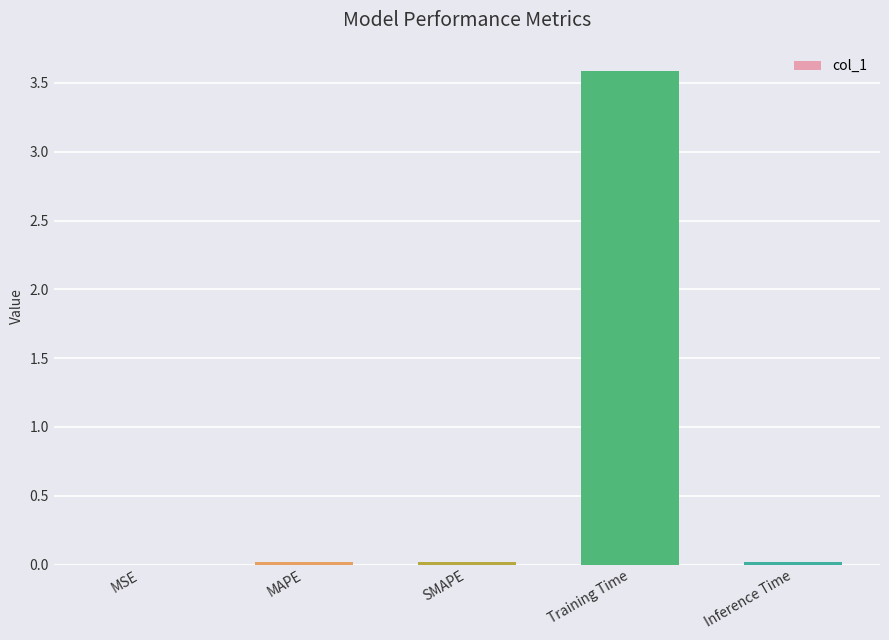

How many categories are shown in the chart?

5